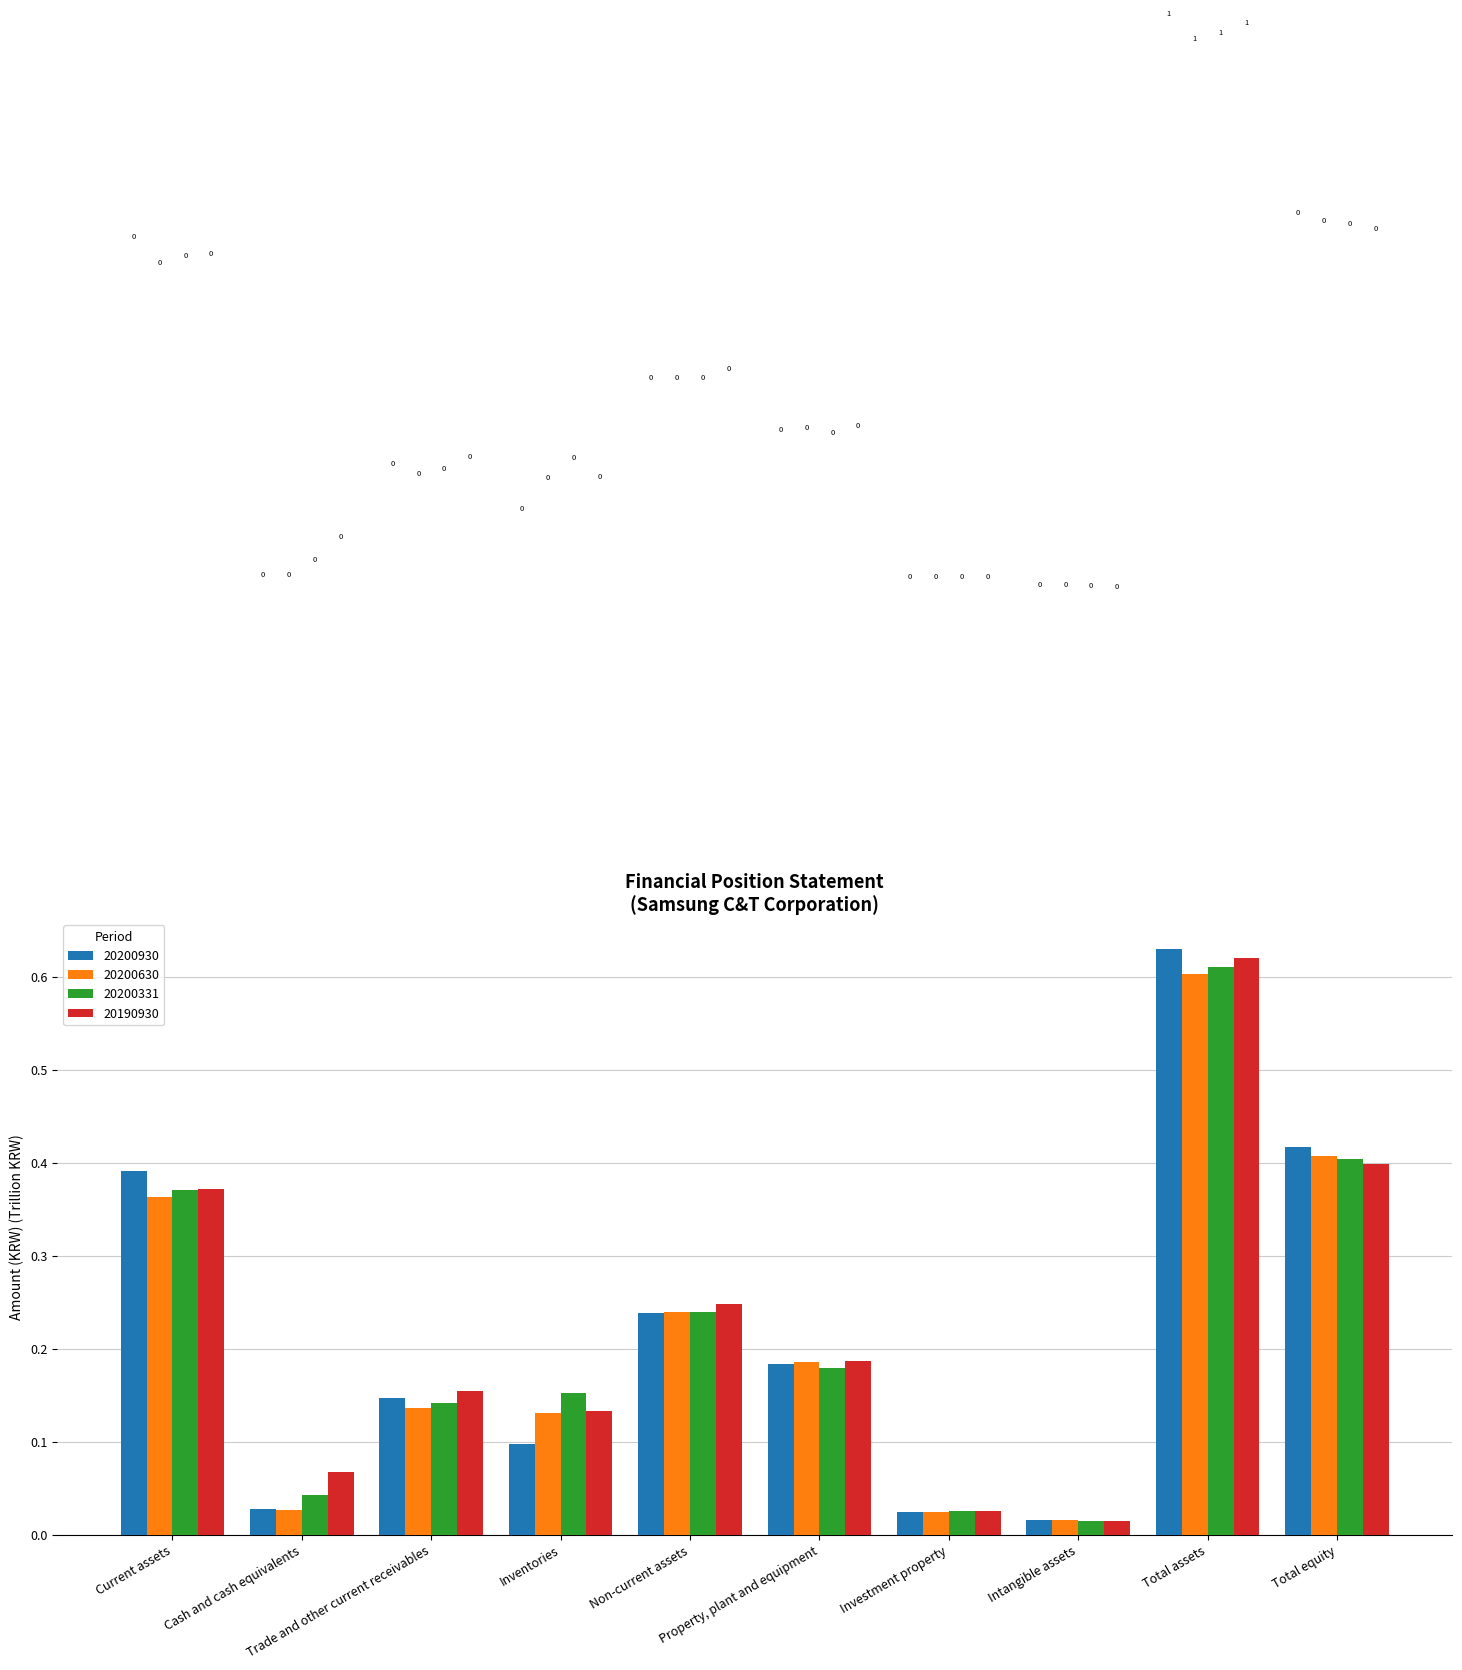

How many bars are there in each group?

4